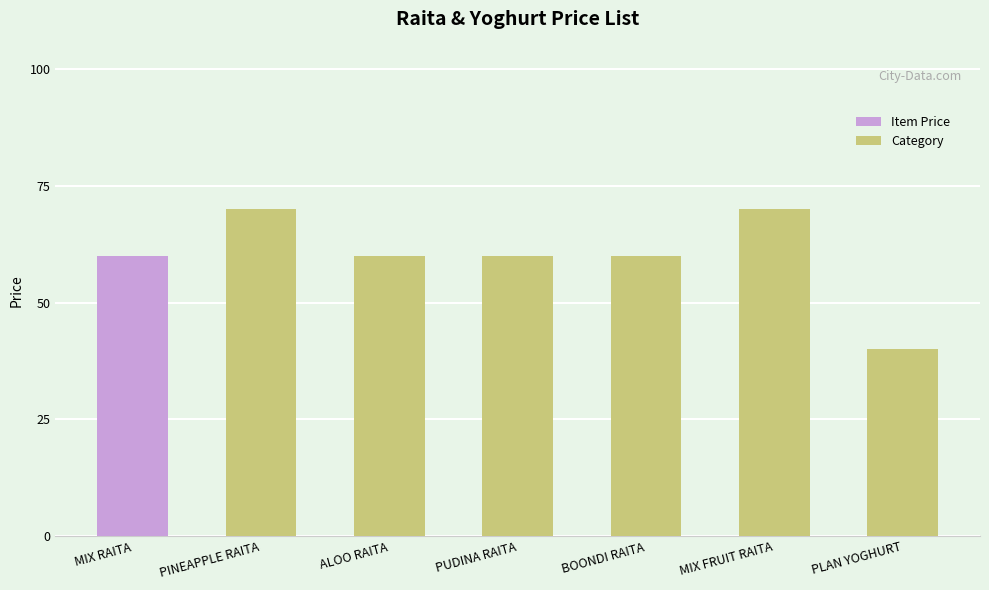

What is the approximate value at PUDINA RAITA, to the nearest 5?

60